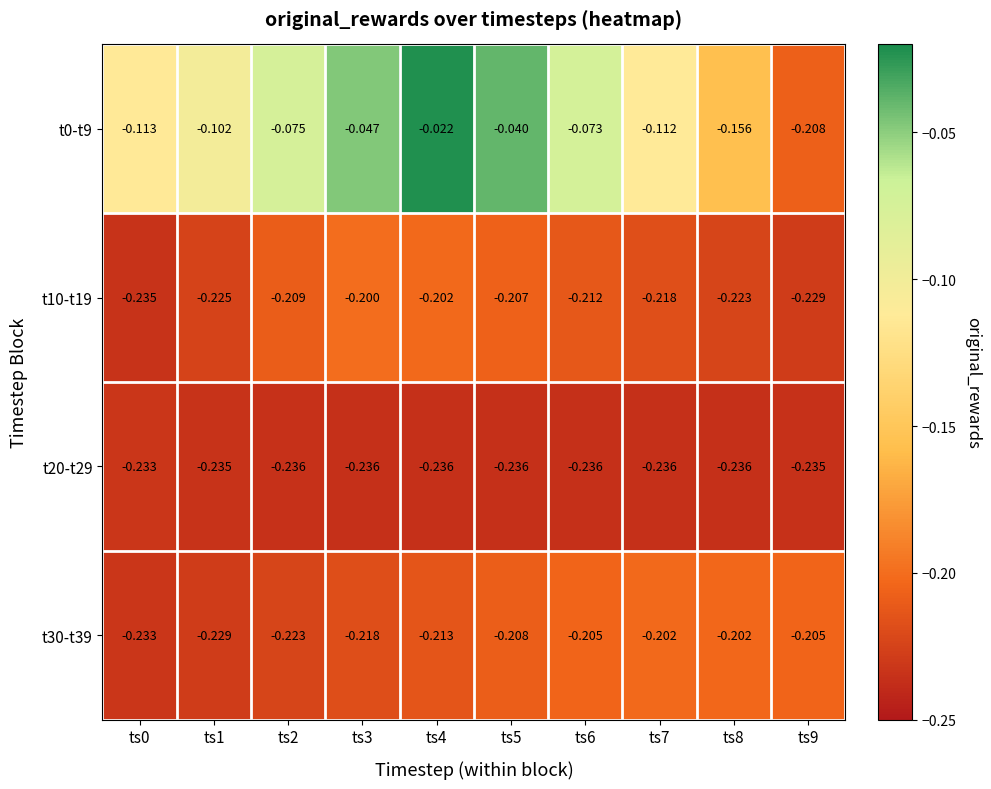

Is the value of t20-t29 at ts0 greater than the value of t10-t19 at ts1?

No